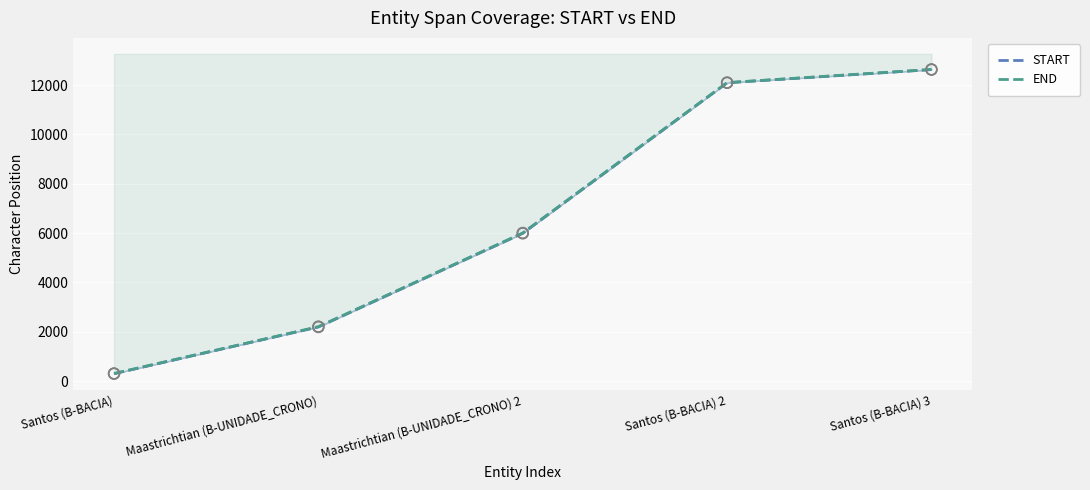

Which series contains the lowest Y value?

START